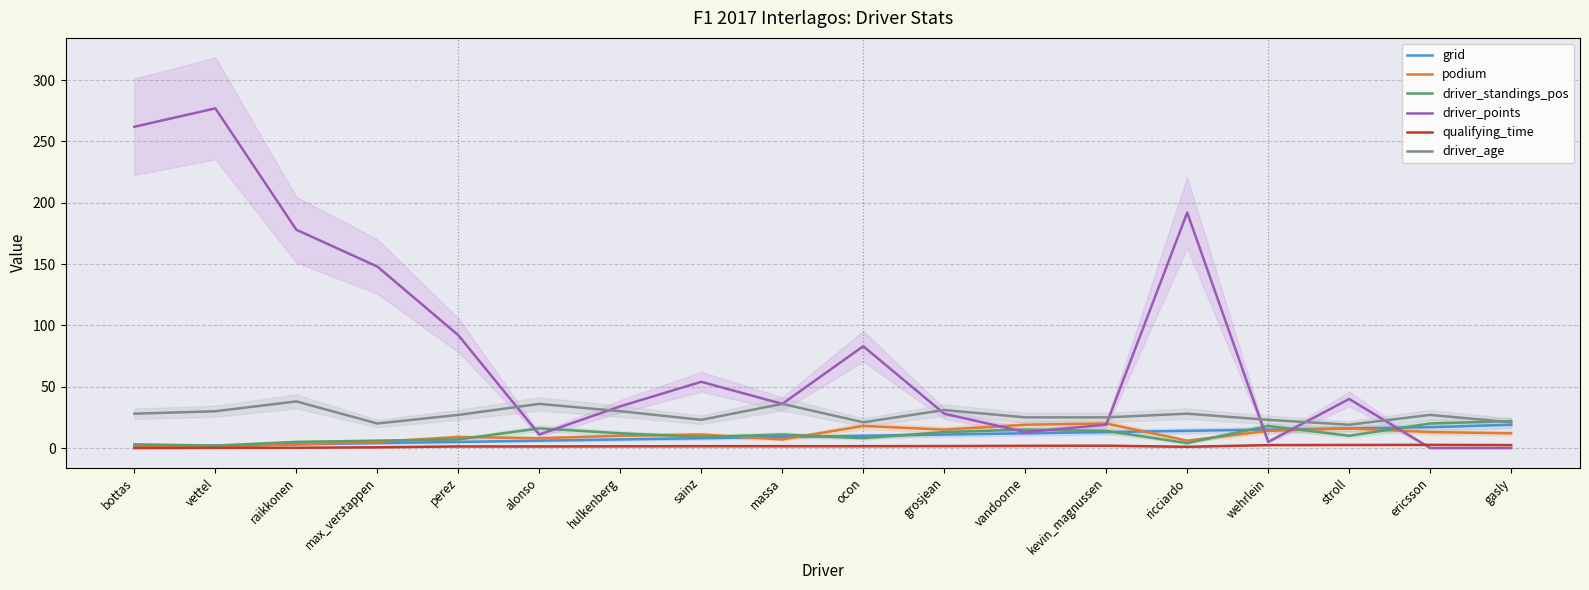

True or false: podium and qualifying_time intersect in this chart.

False